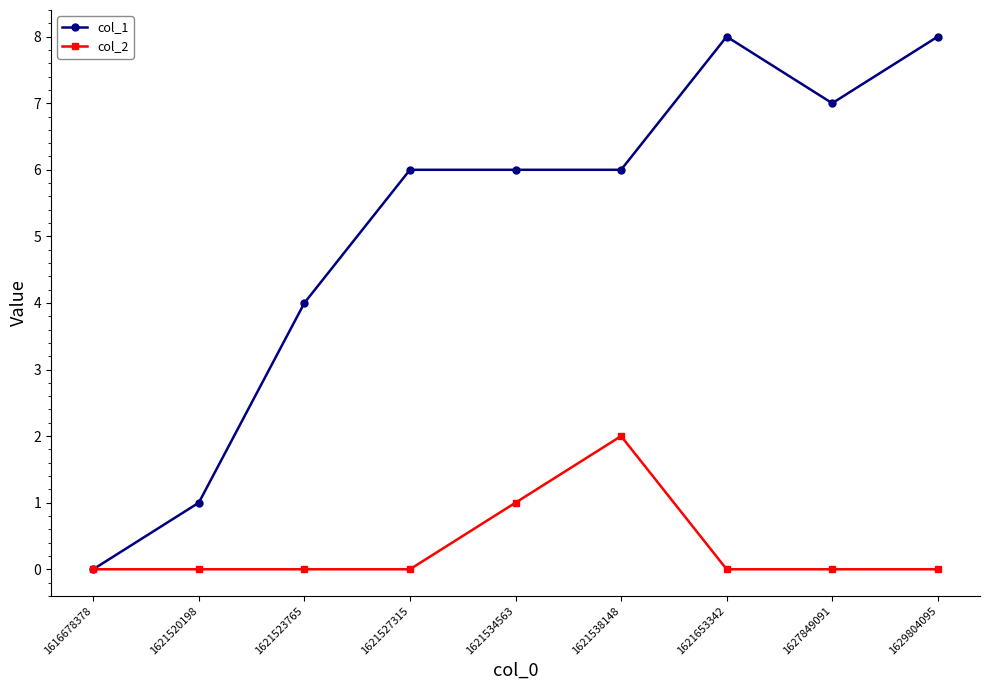

Does the chart have visible grid lines?

No